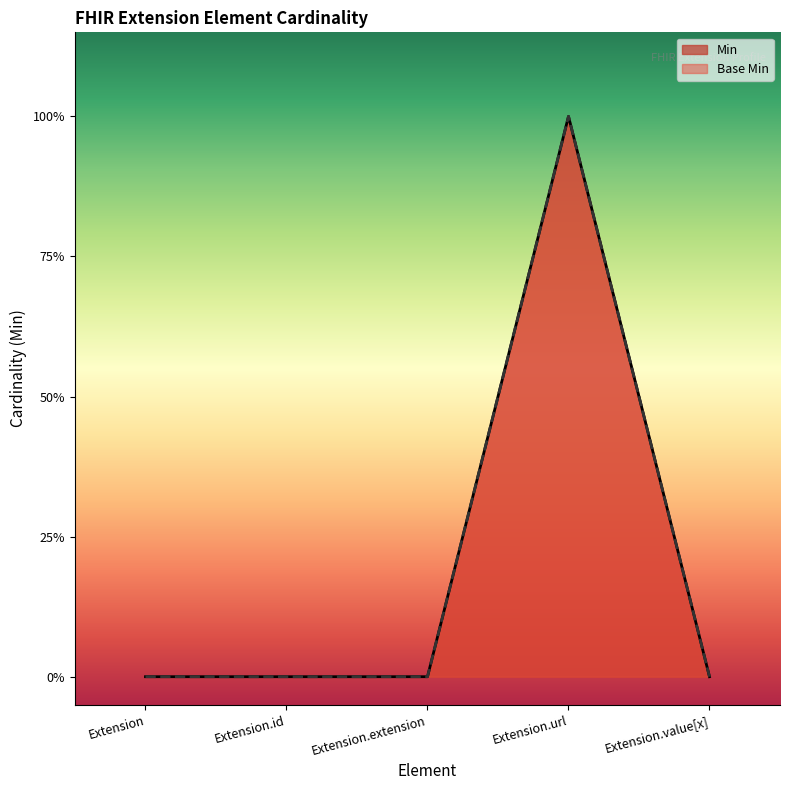

Reading right to left, transcribe all the data shown in this chart.

Min: 0	1	0	0	0
Base Min: 0	1	0	0	0